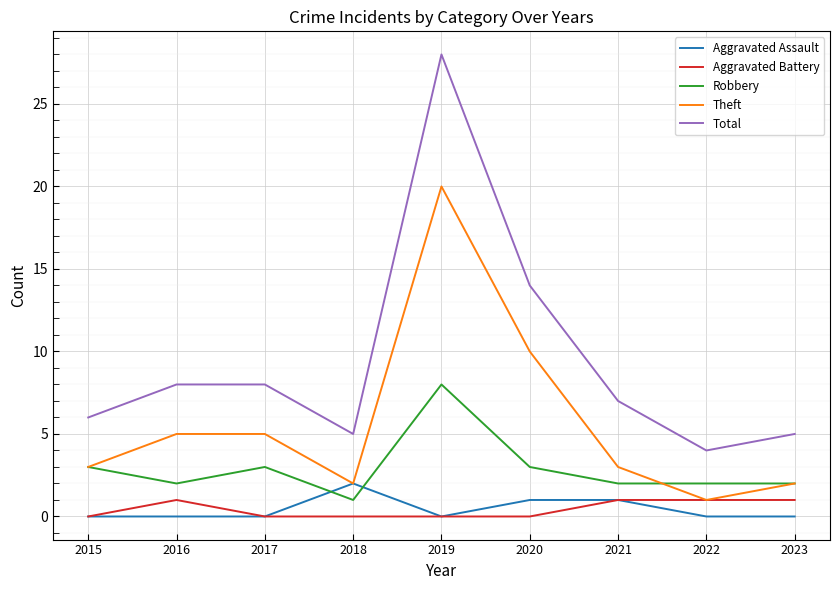

The Theft series shows 5 at 2020. True or false?

False